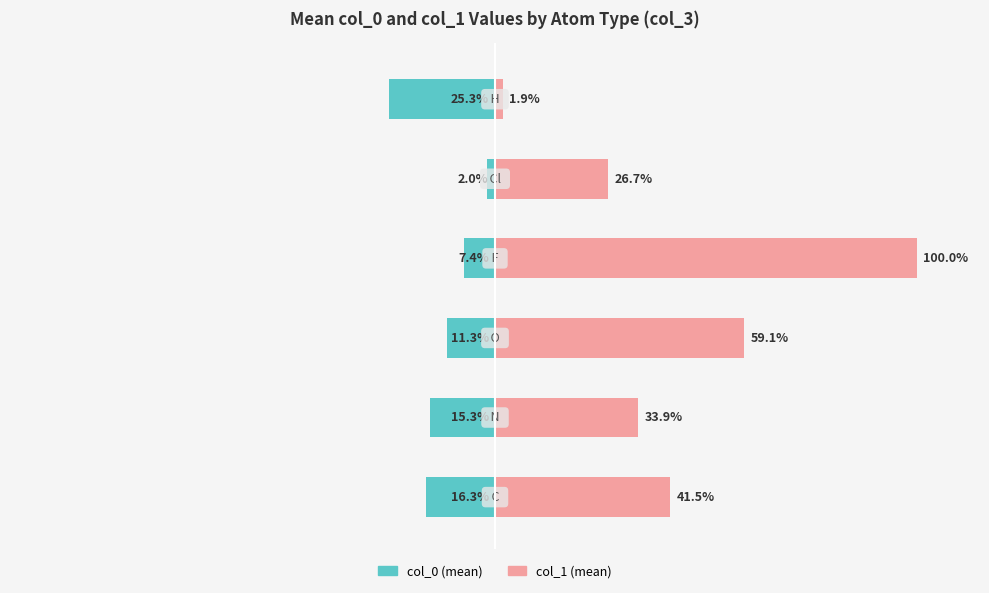

Are the bars grouped side by side (vs. stacked)?

Yes